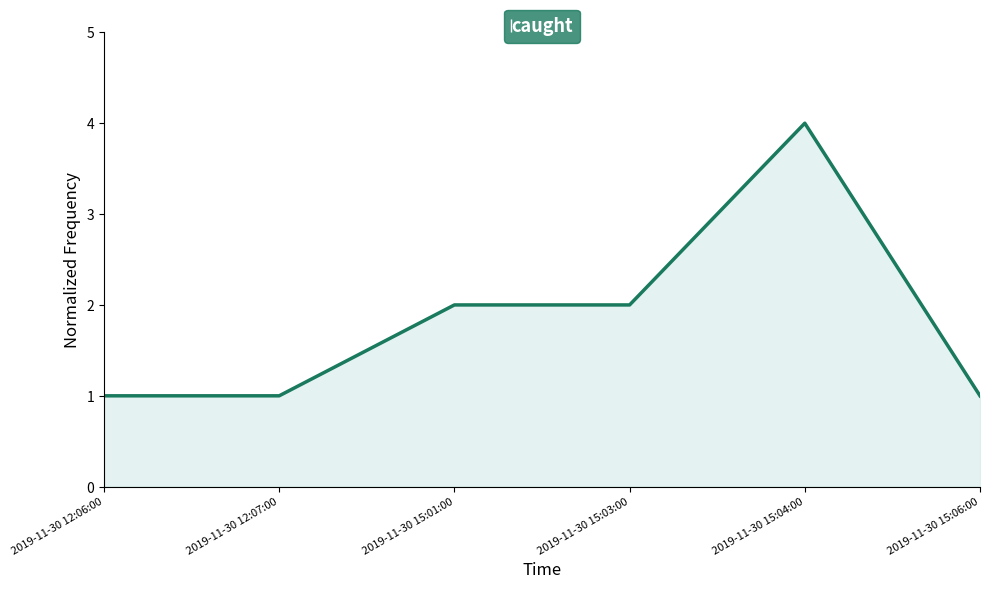

What is the greatest value displayed?

4